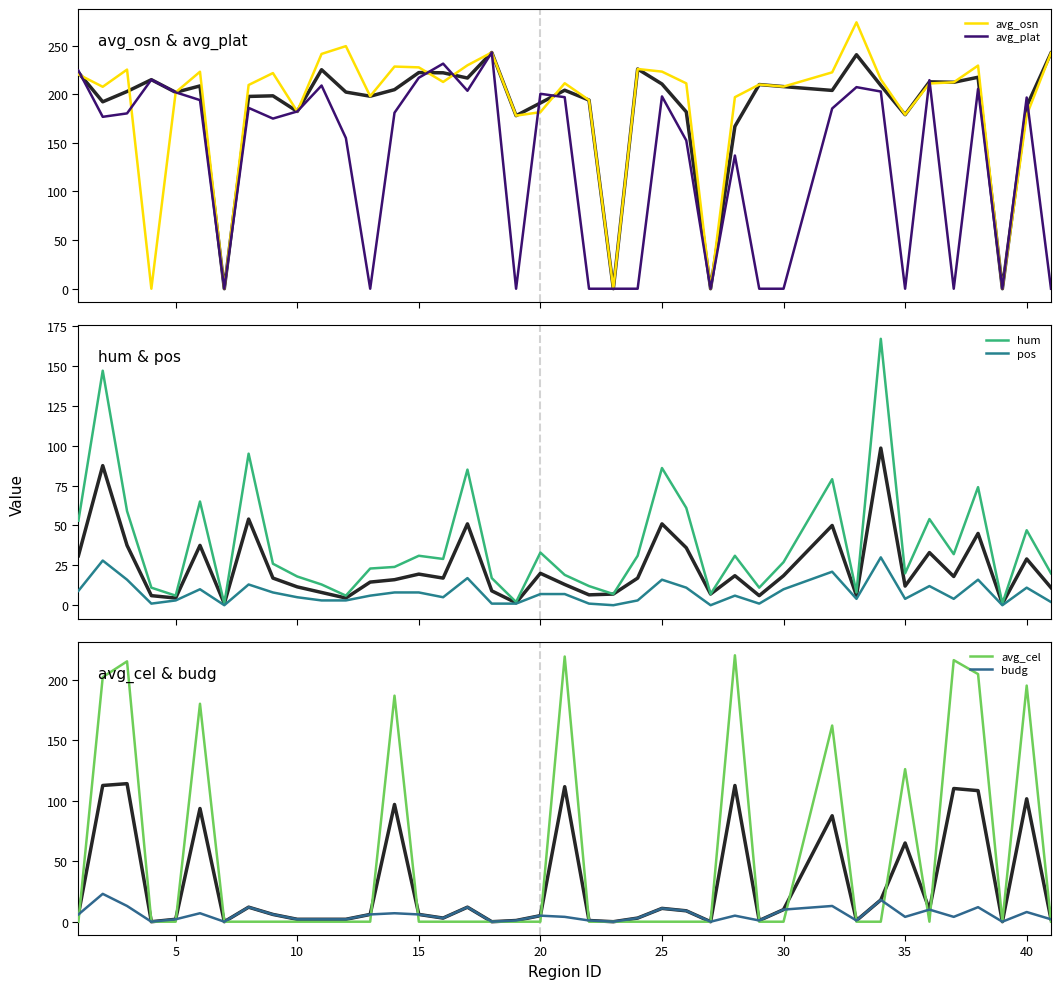

True or false: avg_osn and budg intersect in this chart.

False